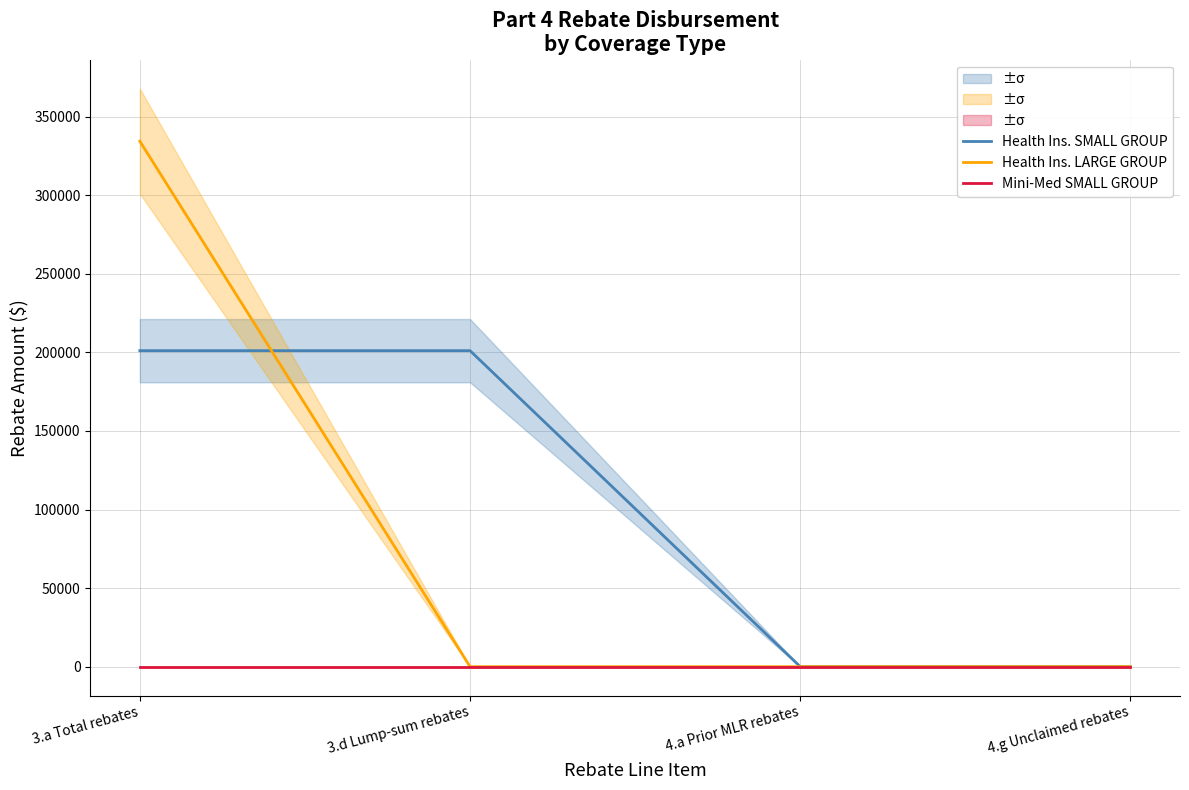

Between 4.g Unclaimed rebates and 3.d Lump-sum rebates, which is larger?

3.d Lump-sum rebates